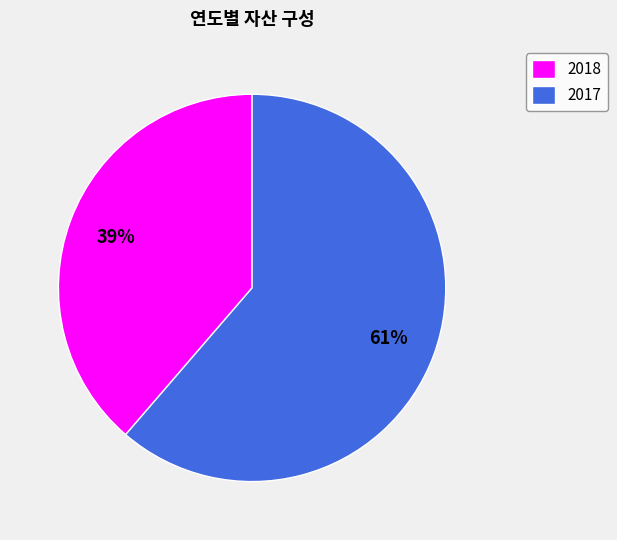

The 2018 slice represents 49% of the pie. True or false?

False